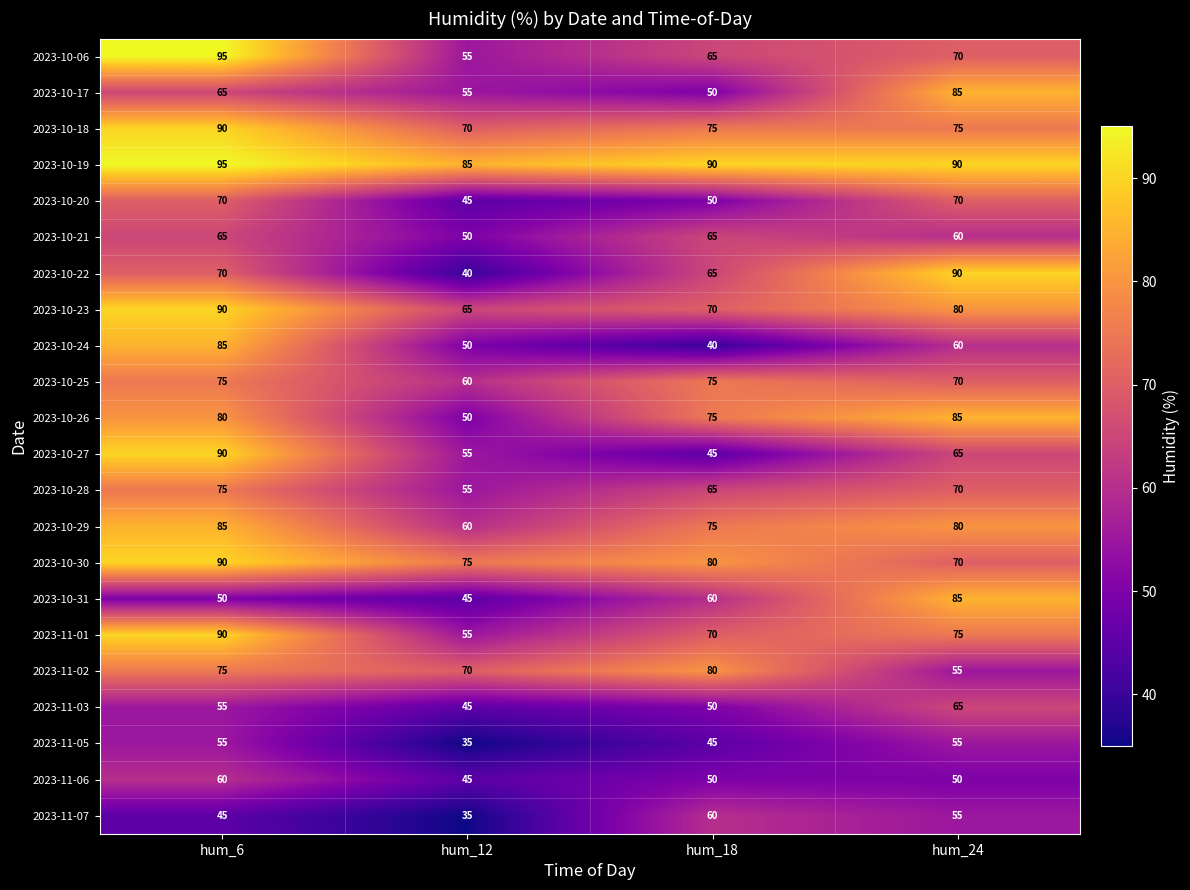

Is it true that 2023-10-18 equals 75 at hum_24?

True